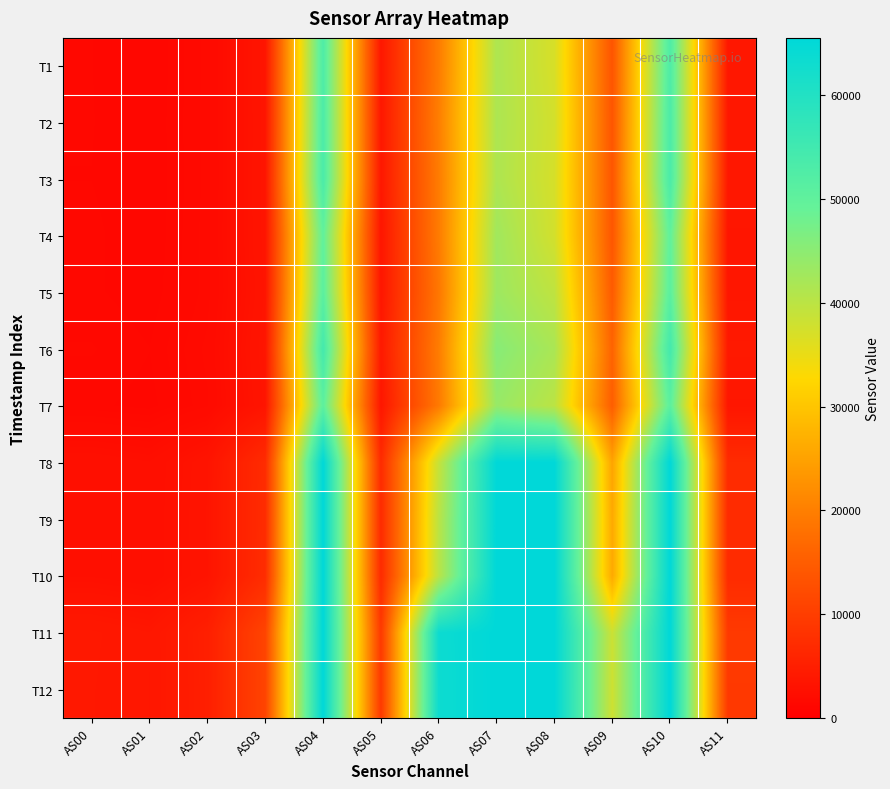

How many series are shown in this chart?

12